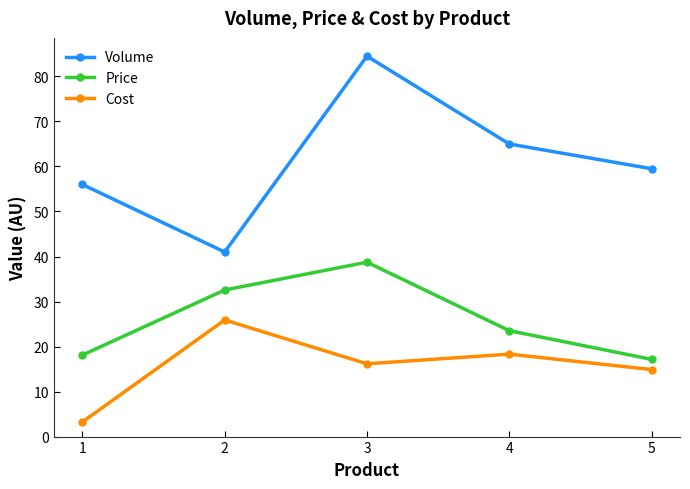

Rank the categories by Cost value from lowest to highest.

1, 5, 3, 4, 2